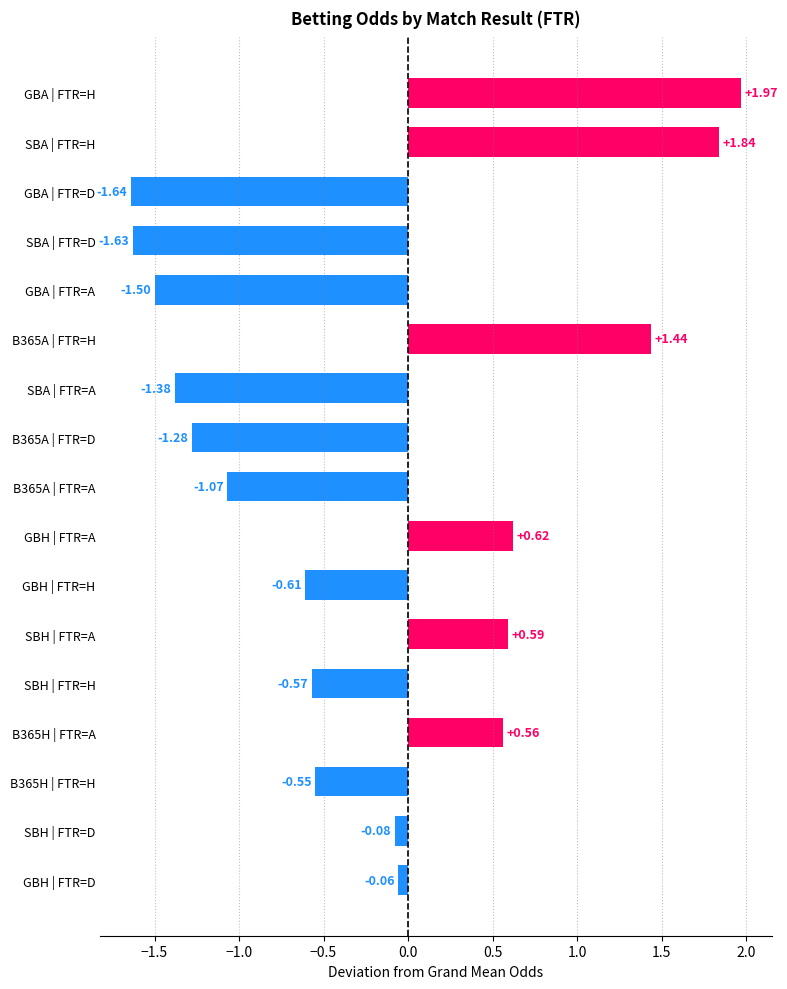

At which category does the chart reach its peak across all series?

GBA | FTR=H